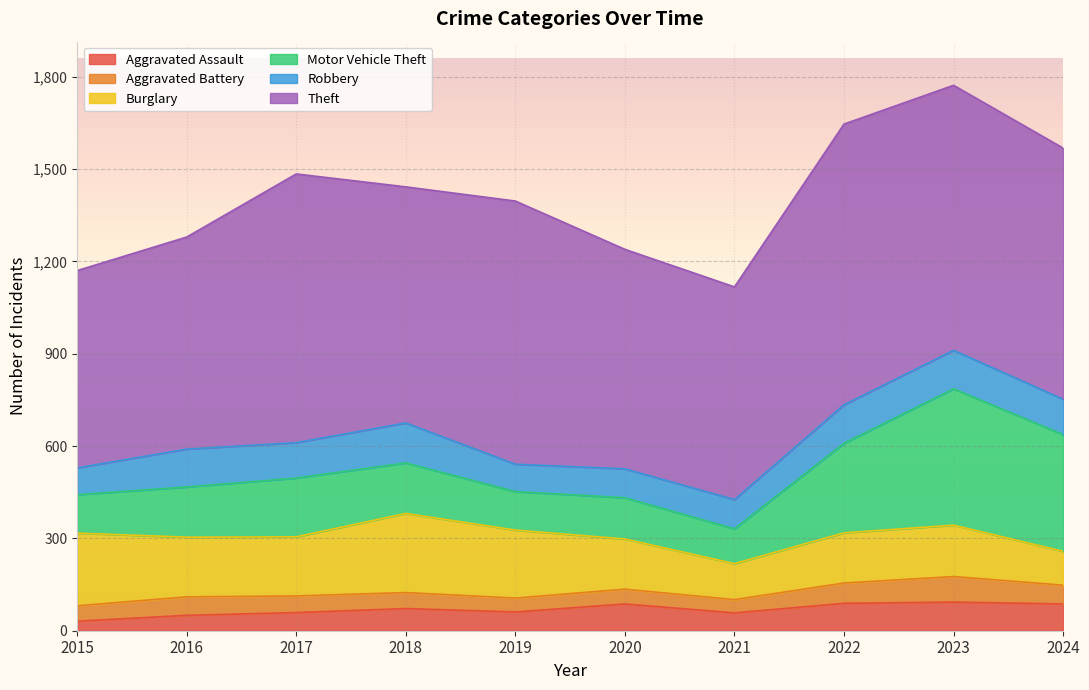

What is the average value of the Aggravated Assault series?

69